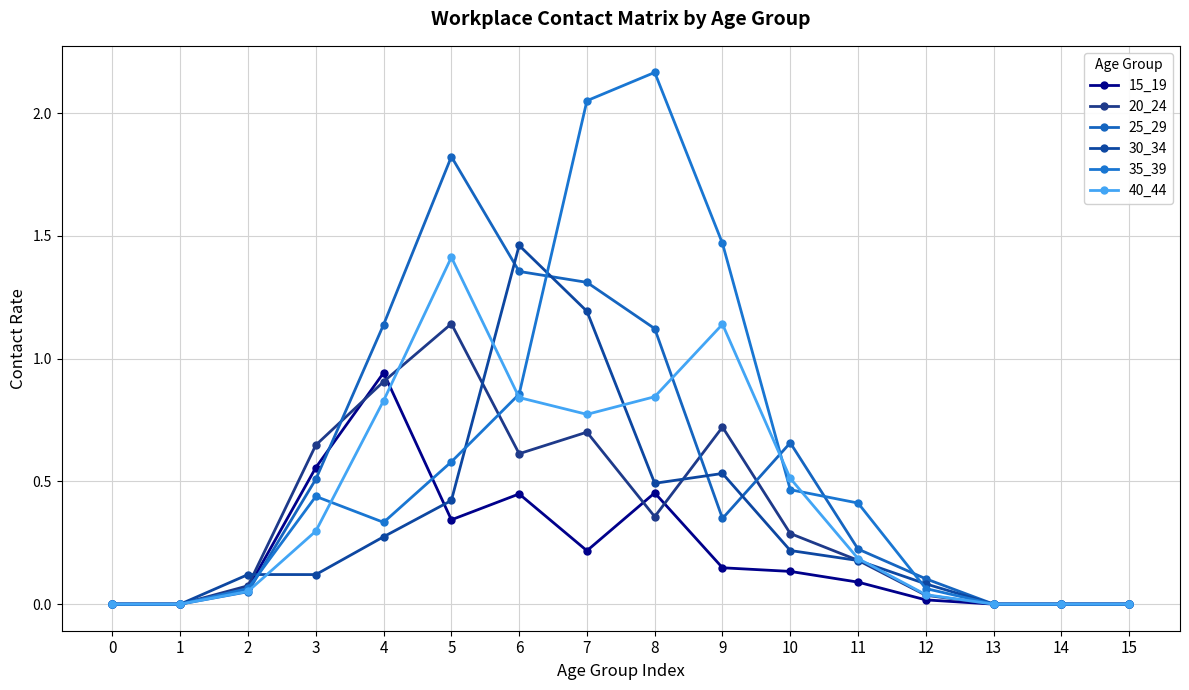

Where is the first local minimum for 35_39?

4